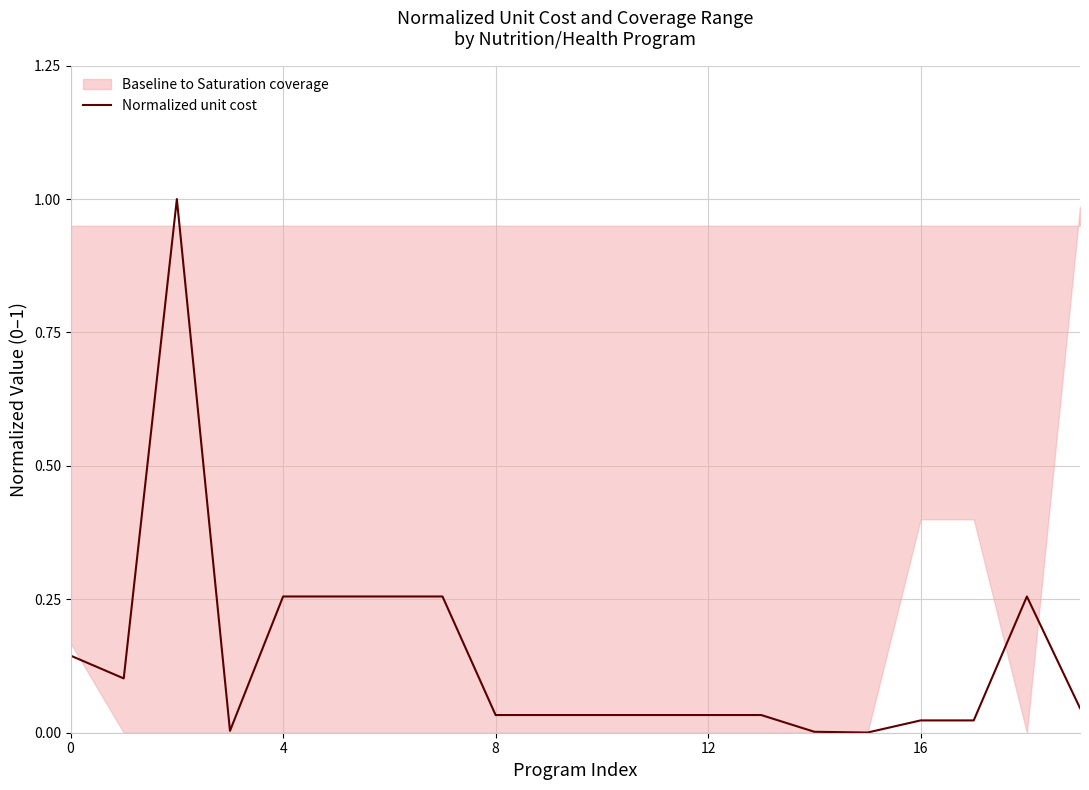

Which label corresponds to the smallest value in the chart?

15